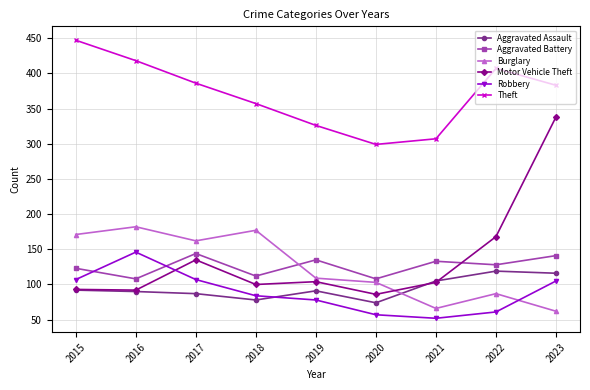

How many series are shown in this chart?

6